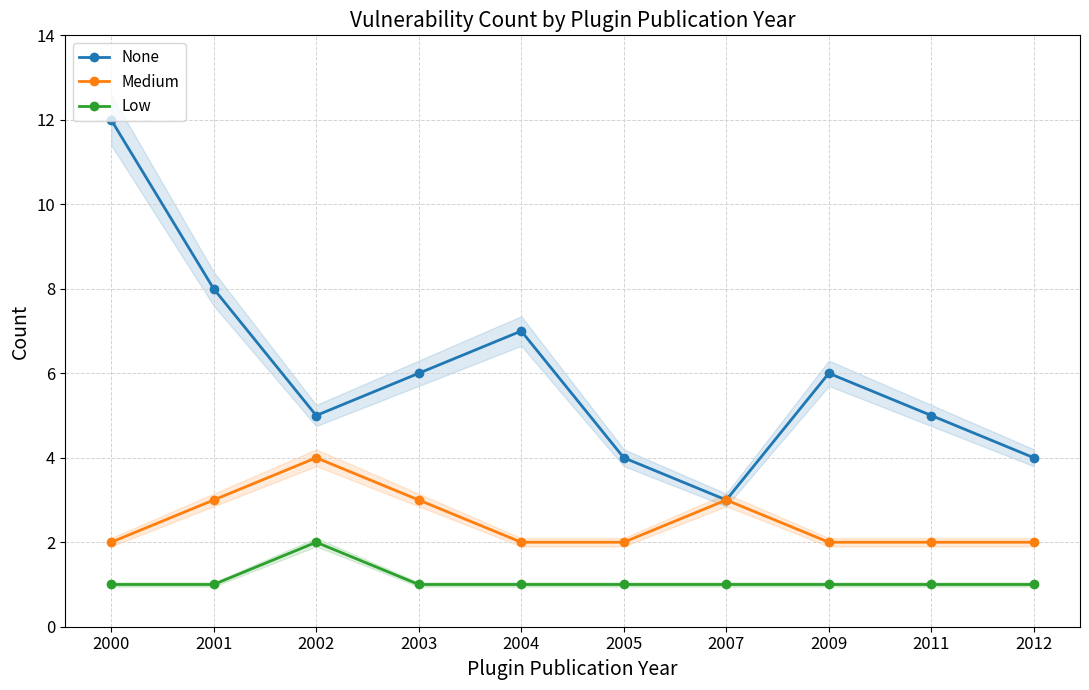

Reading left to right, transcribe all the data shown in this chart.

None: 12	8	5	6	7	4	3	6	5	4
Medium: 2	3	4	3	2	2	3	2	2	2
Low: 1	1	2	1	1	1	1	1	1	1